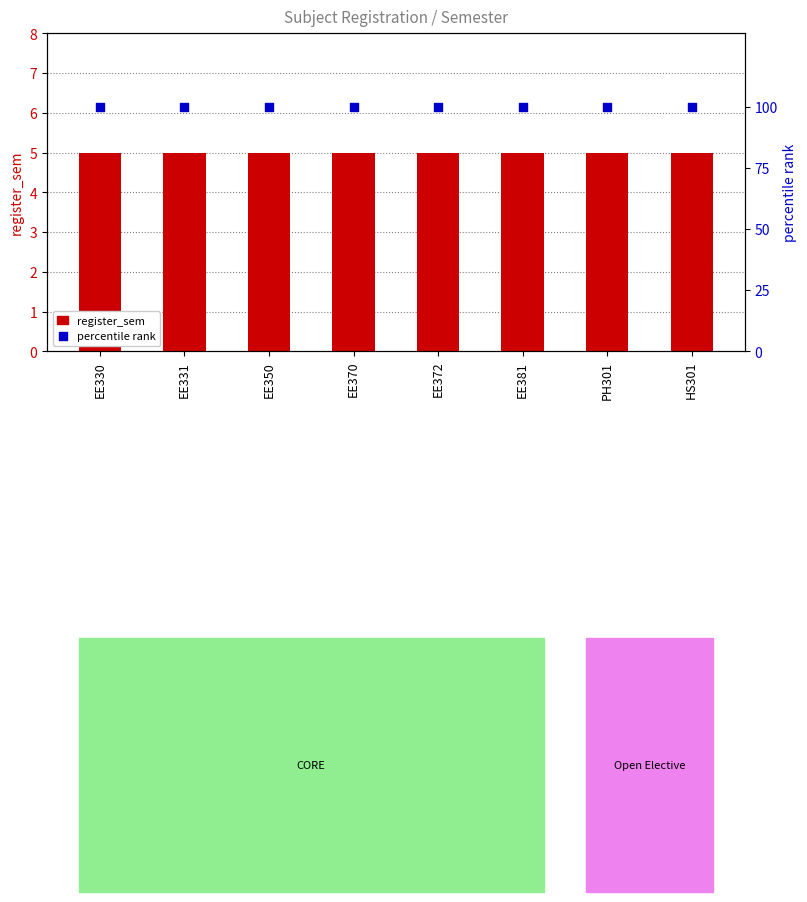

Which series has the largest total across all categories?

percentile rank